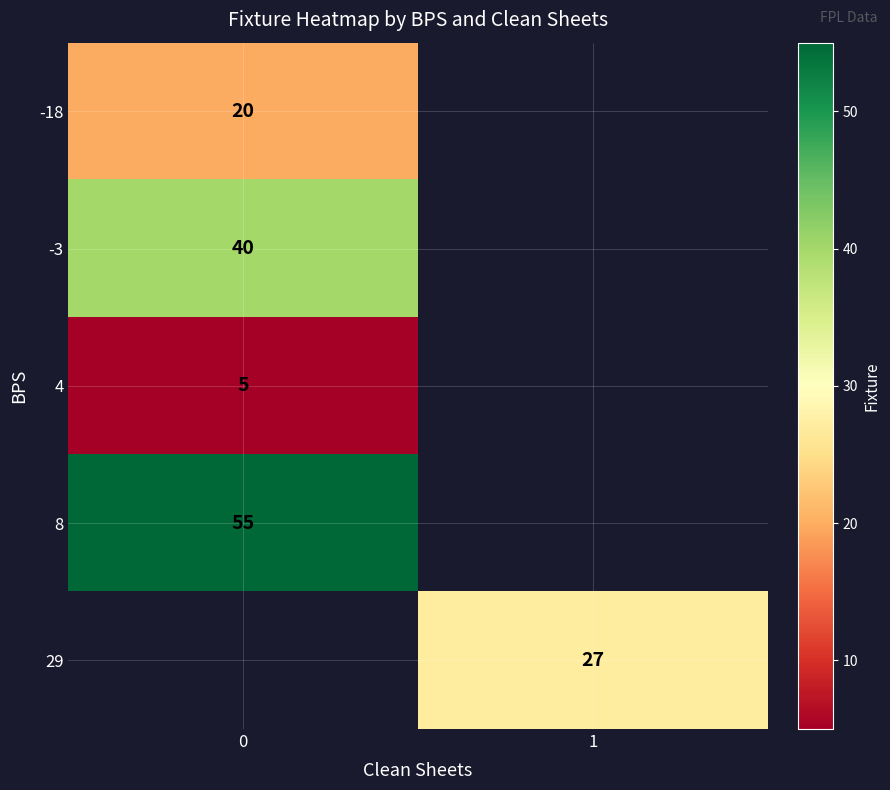

Is the value of -18 at 0 greater than the value of 8 at 0?

No